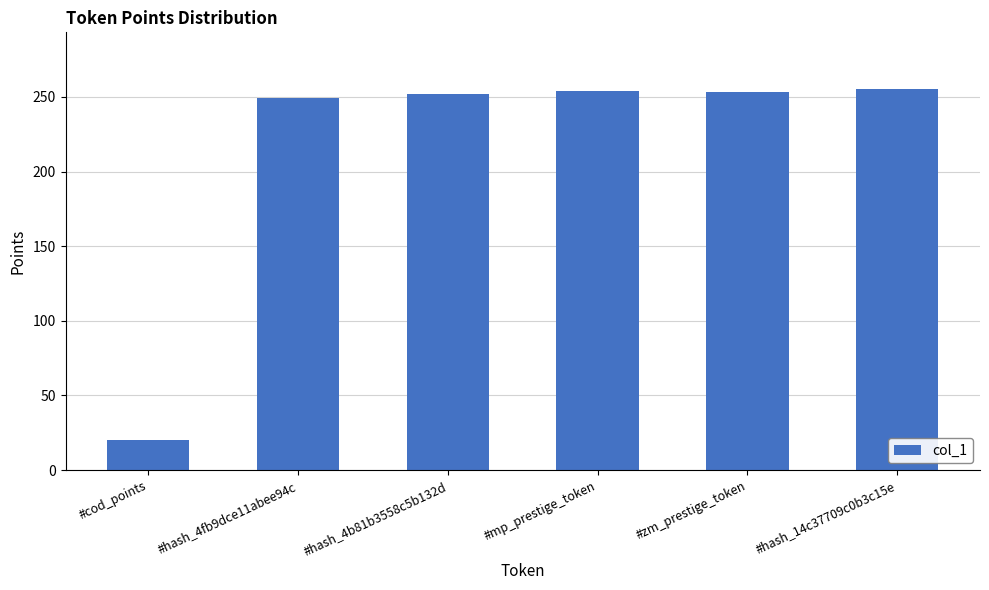

What is the minimum value shown in the chart?

20